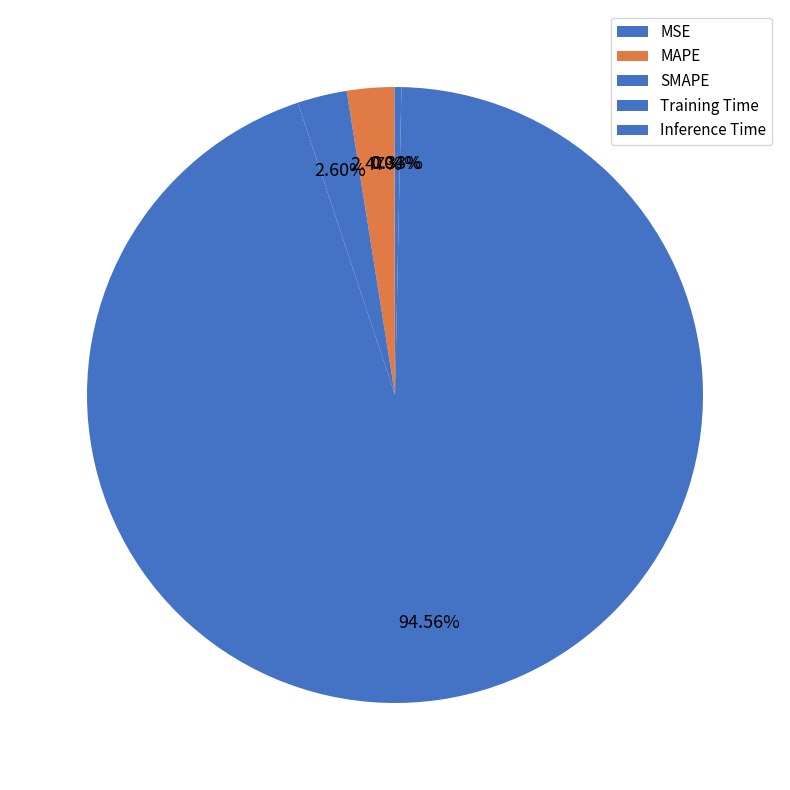

The SMAPE slice represents 16% of the pie. True or false?

False